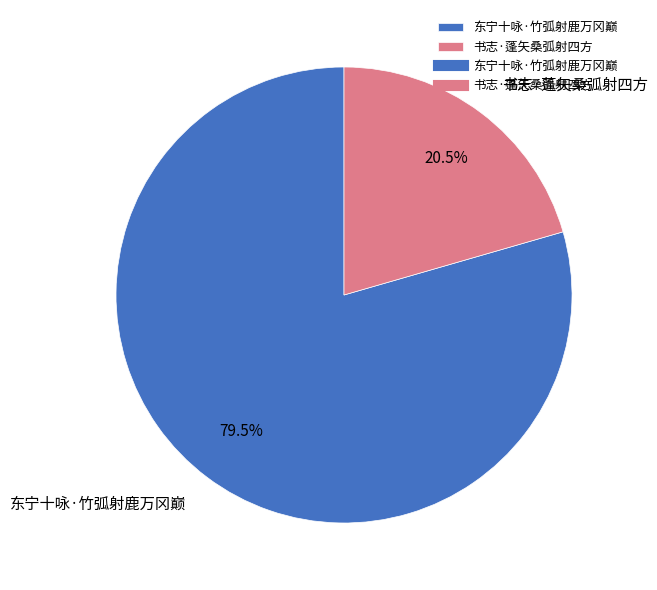

To the nearest percent, what is the combined percentage of 东宁十咏·竹弧射鹿万冈巅 and 书志·蓬矢桑弧射四方?

100%